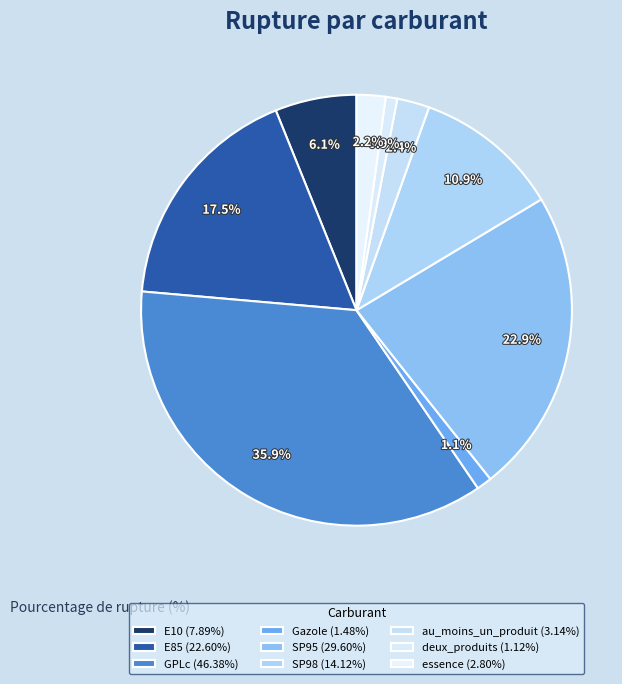

To the nearest percent, what portion does SP95 represent?

23%